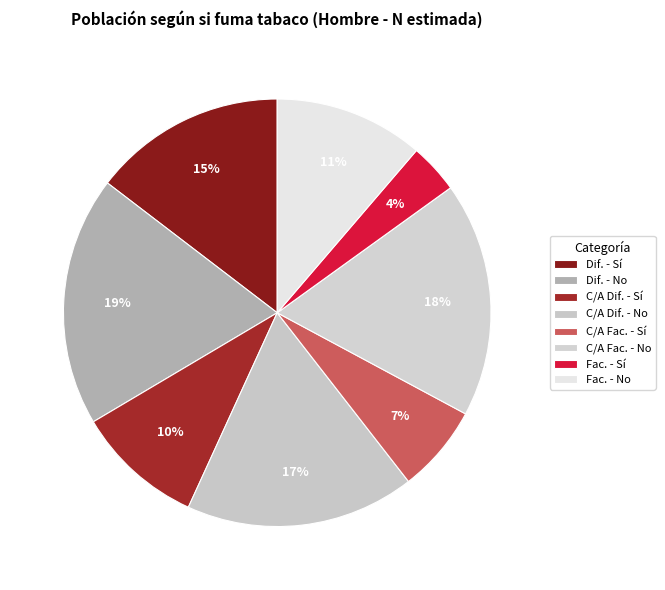

Is there a majority slice in this chart?

No